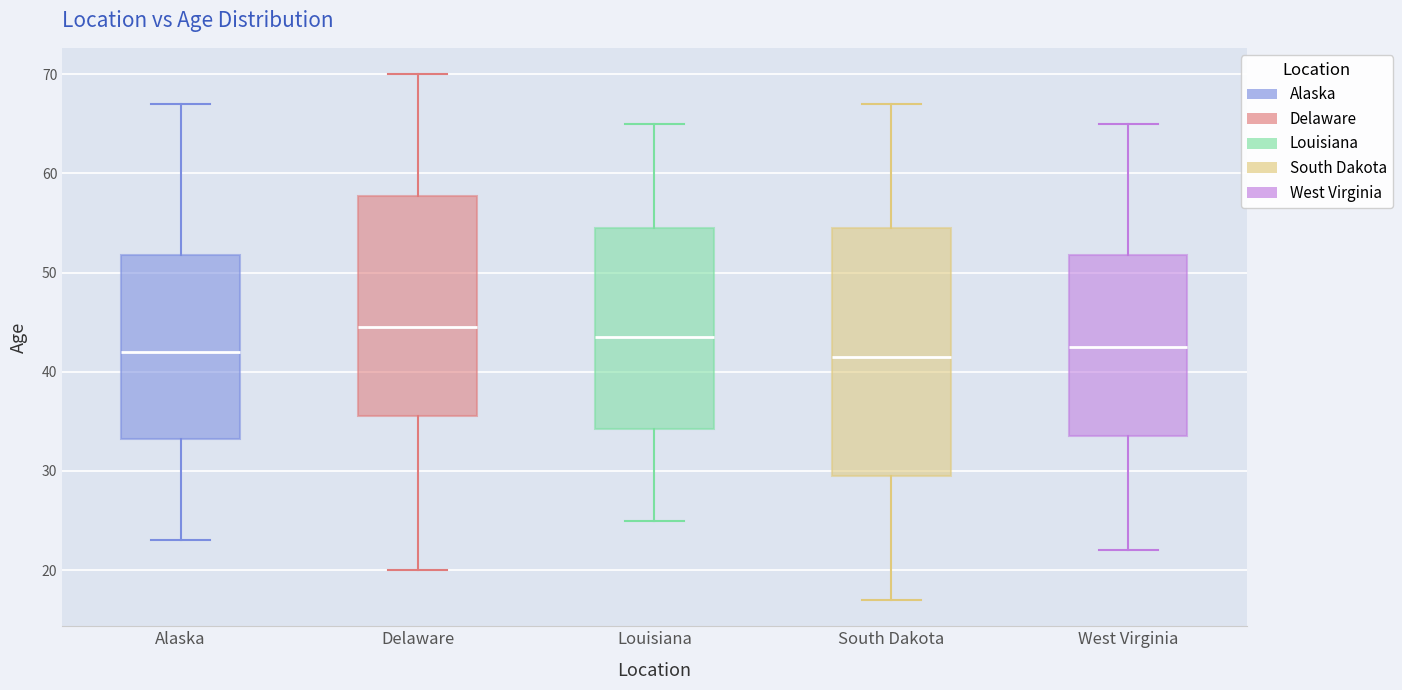

Reading left to right, transcribe this box plot: for each box, give where its median line is, the range the box spans, and where its two whiskers end, as read against the y-axis. The values are not printed on the chart, so give them approximately, as read against the axis.

Alaska: median 42, box 33 to 52, whiskers 23 to 67
Delaware: median 45, box 36 to 58, whiskers 20 to 70
Louisiana: median 44, box 34 to 55, whiskers 25 to 65
South Dakota: median 42, box 30 to 55, whiskers 17 to 67
West Virginia: median 43, box 34 to 52, whiskers 22 to 65